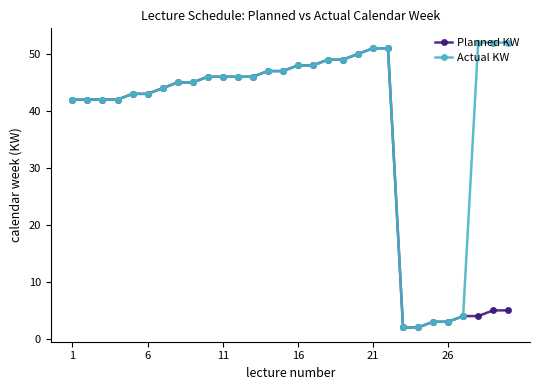

How many lines are shown in the chart?

2